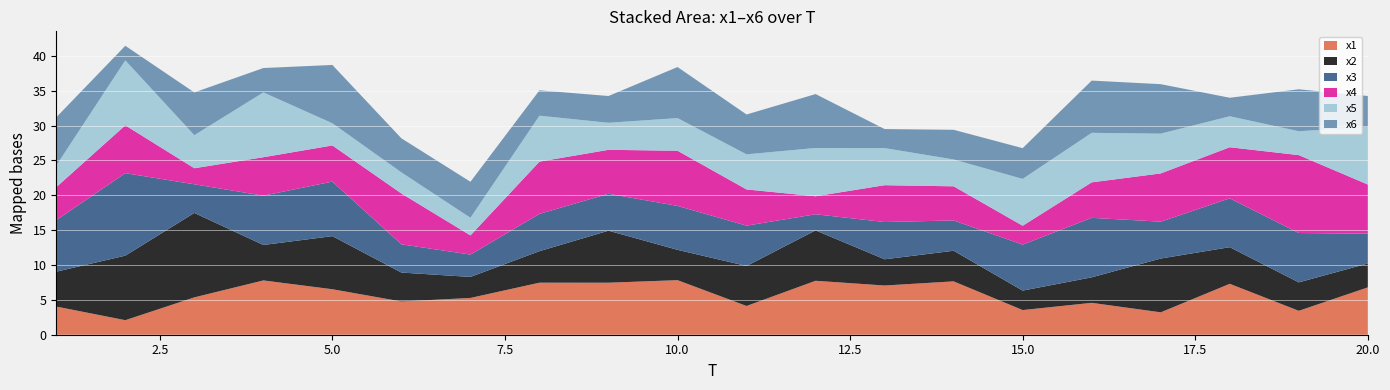

Between 2 and 1, which is larger?

1